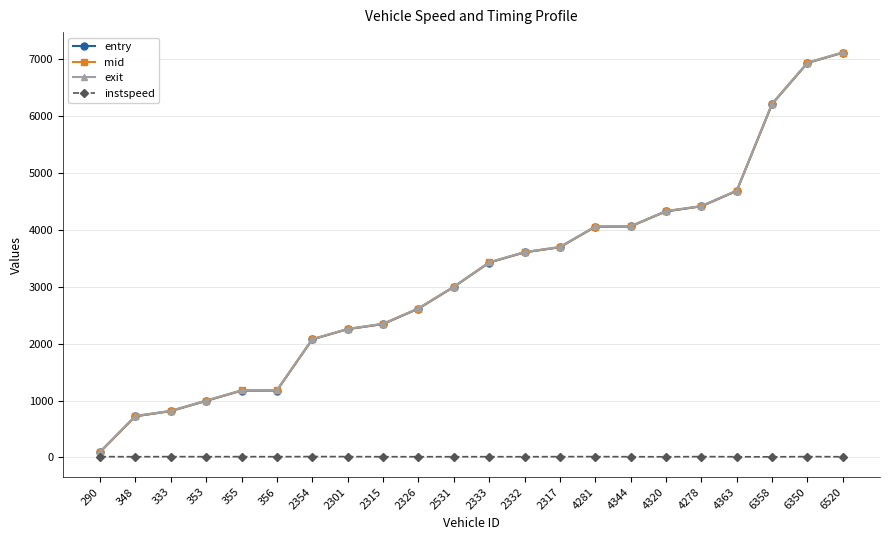

True or false: exit and mid intersect in this chart.

False